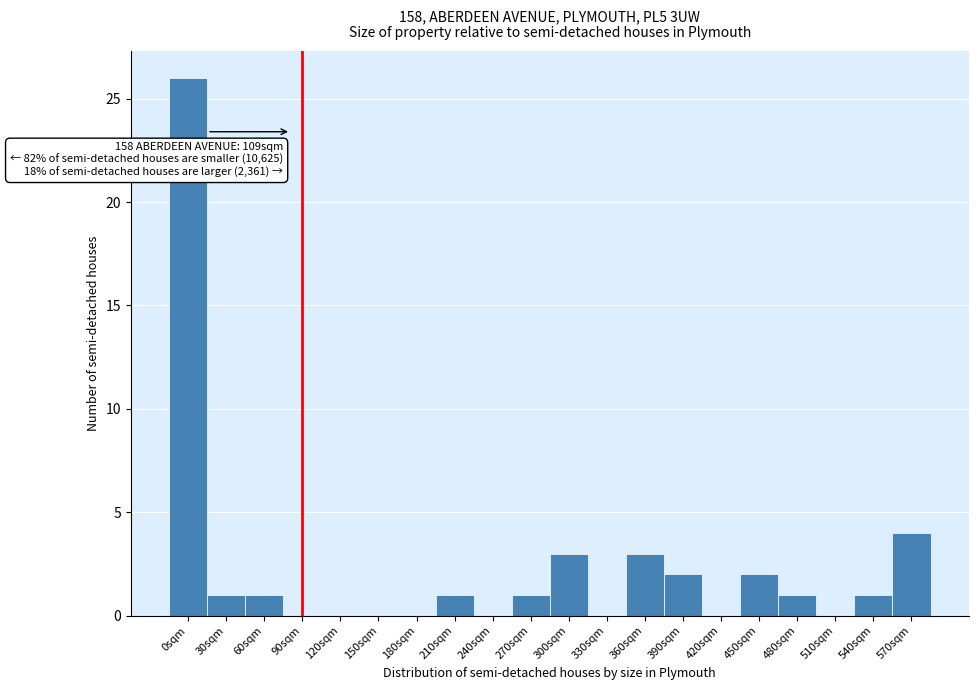

Reading left to right, what are all the values shown in this chart?

0sqm=26	30sqm=1	60sqm=1	90sqm=0	120sqm=0	150sqm=0	180sqm=0	210sqm=1	240sqm=0	270sqm=1	300sqm=3	330sqm=0	360sqm=3	390sqm=2	420sqm=0	450sqm=2	480sqm=1	510sqm=0	540sqm=1	570sqm=4